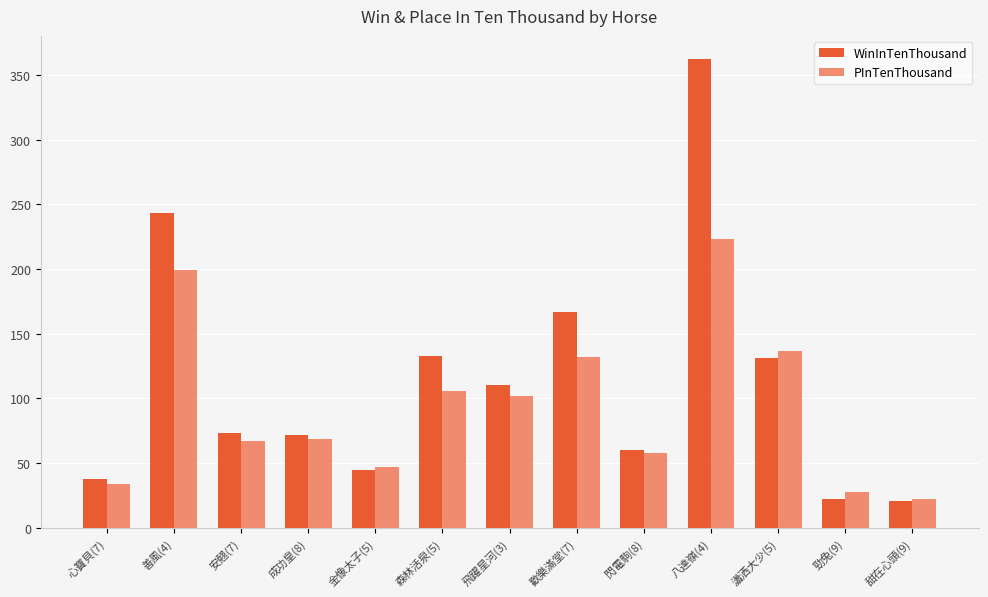

How many data points does each series have?

13